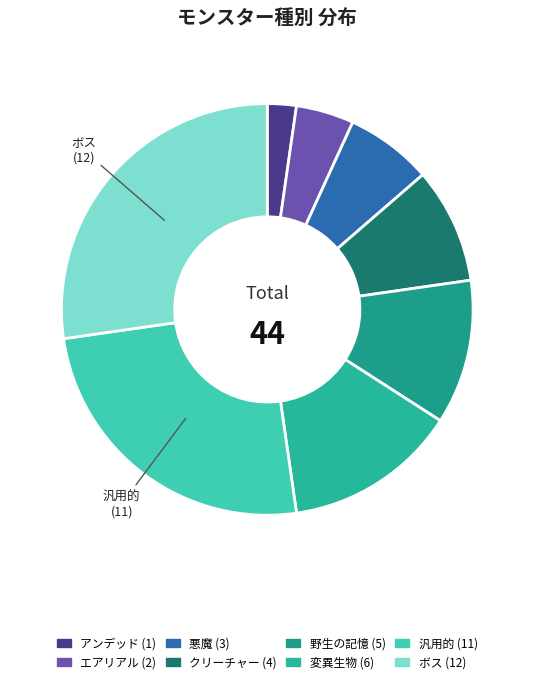

Rank the categories by value from lowest to highest.

アンデッド, エアリアル, 悪魔, クリーチャー, 野生の記憶, 変異生物, 汎用的, ボス